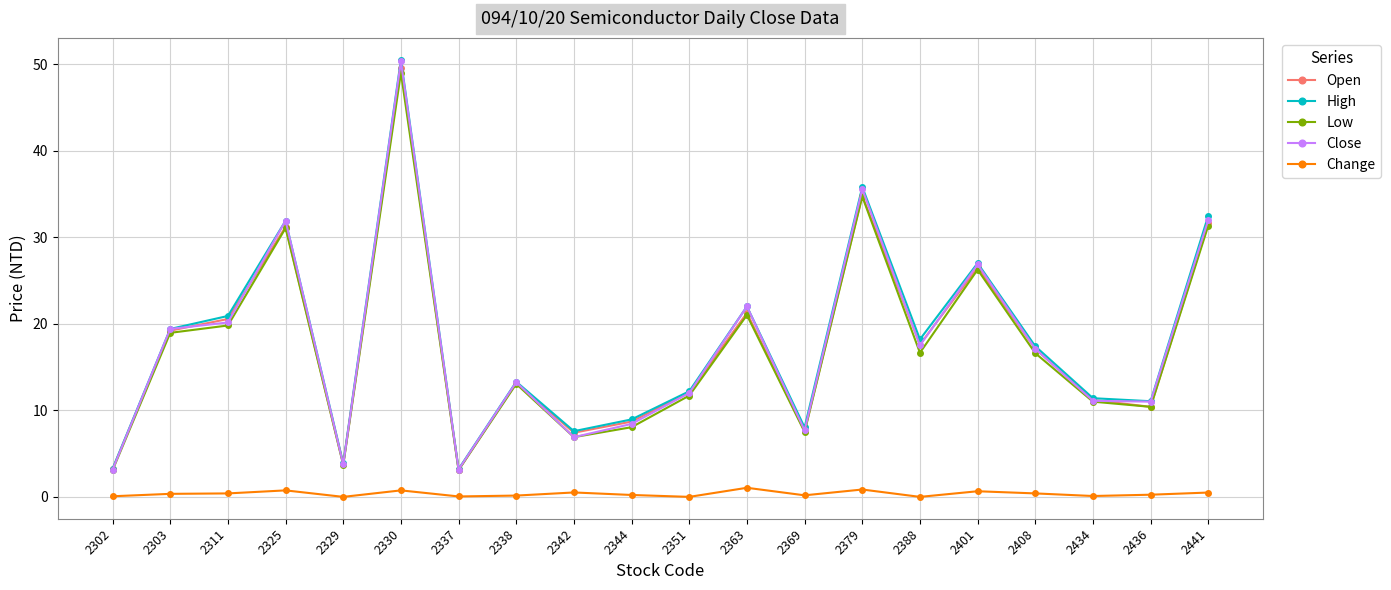

Which series has the widest spread of values?

High